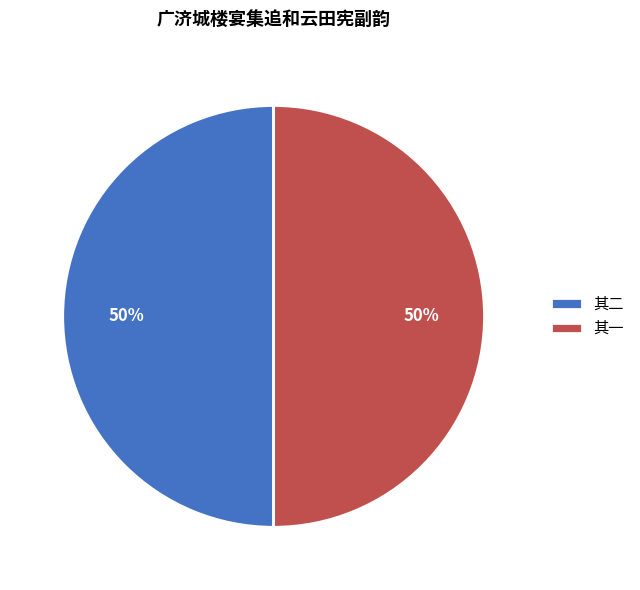

To the nearest percent, what is the average slice percentage?

50%